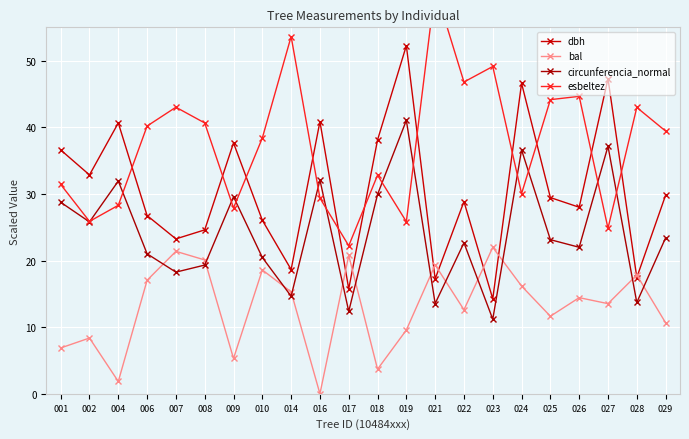

Where is the first local minimum for esbeltez?

002